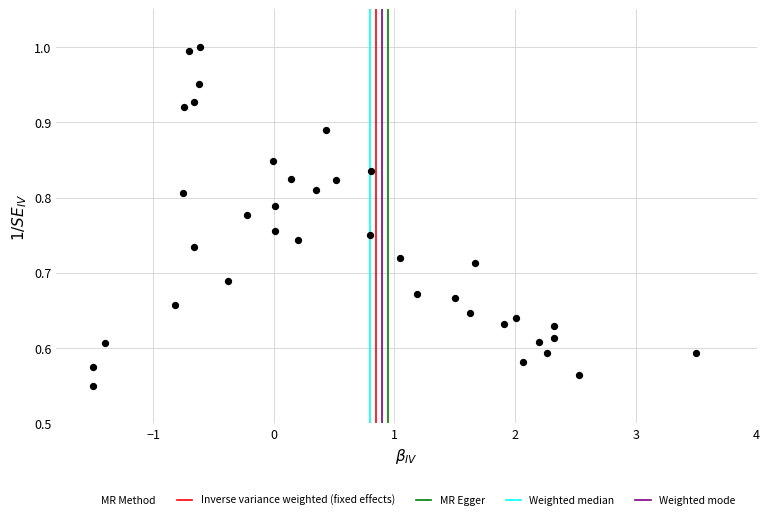

What is the range of X values (max minus min)?

5.0